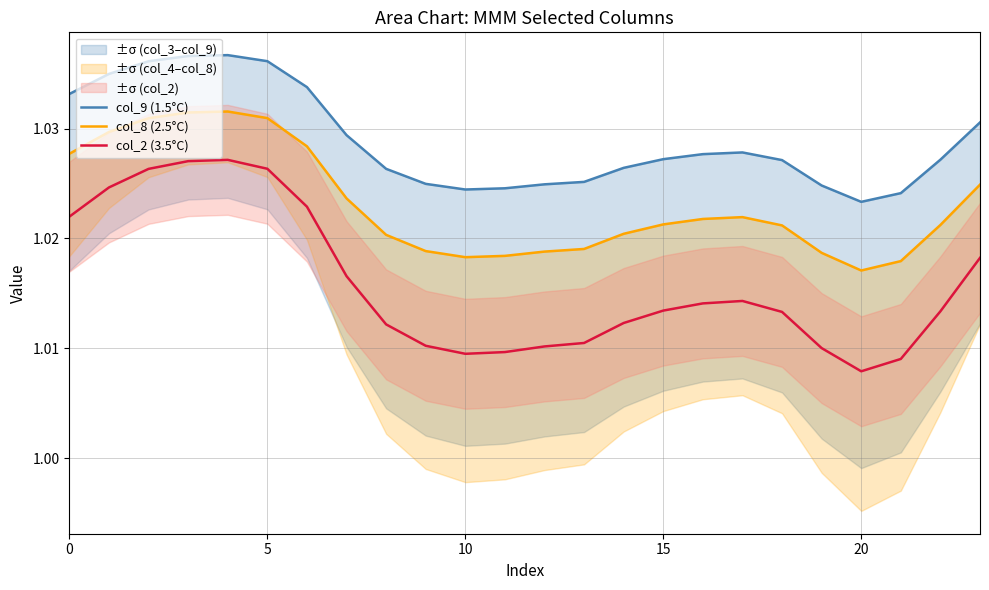

Reading left to right, transcribe all the data shown in this chart.

col_9 (1.5°C): 1.0	1.0	1.0	1.0	1.0	1.0	1.0	1.0	1.0	1.0	1.0	1.0	1.0	1.0	1.0	1.0	1.0	1.0	1.0	1.0	1.0	1.0	1.0	1.0
col_8 (2.5°C): 1.0	1.0	1.0	1.0	1.0	1.0	1.0	1.0	1.0	1.0	1.0	1.0	1.0	1.0	1.0	1.0	1.0	1.0	1.0	1.0	1.0	1.0	1.0	1.0
col_2 (3.5°C): 1.0	1.0	1.0	1.0	1.0	1.0	1.0	1.0	1.0	1.0	1.0	1.0	1.0	1.0	1.0	1.0	1.0	1.0	1.0	1.0	1.0	1.0	1.0	1.0